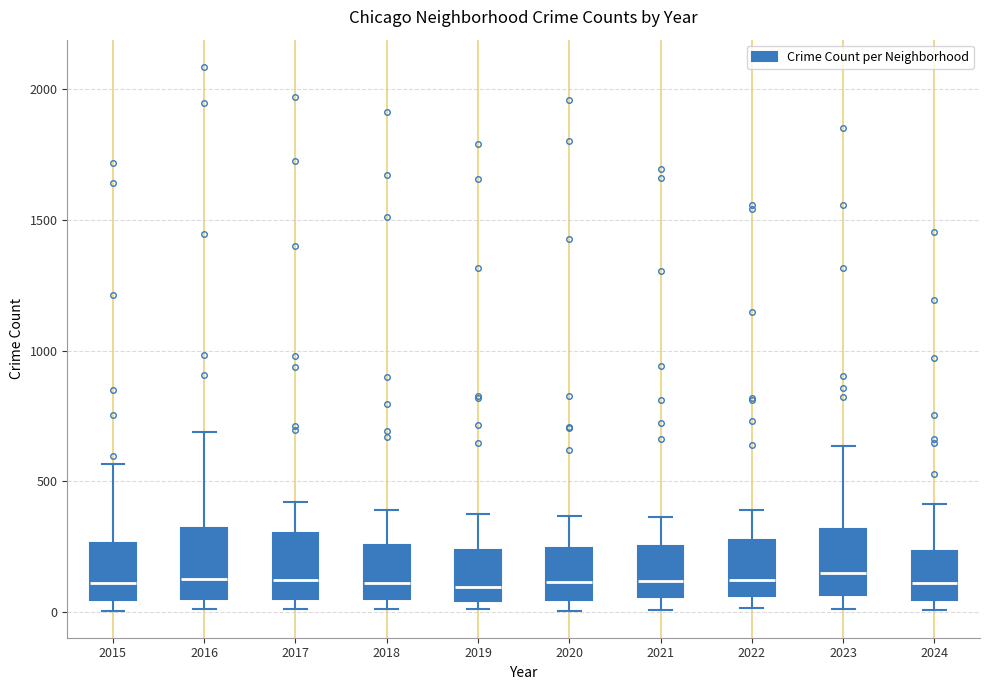

Where is the lower edge of the box at x = 2016 on the y-axis? The values are not printed on the chart, so give them approximately, as read against the axis.

50